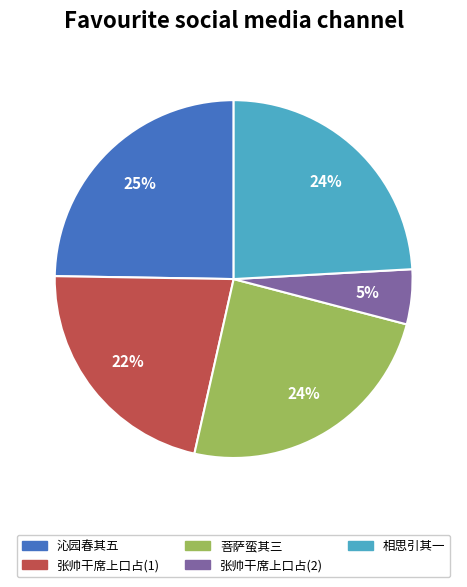

Is it true that 张帅干席上口占(2) is 12% of the pie?

False